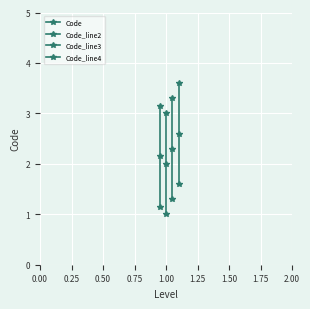

Rank the series by their average value, from highest to lowest.

Code_line3, Code_line2, Code_line4, Code